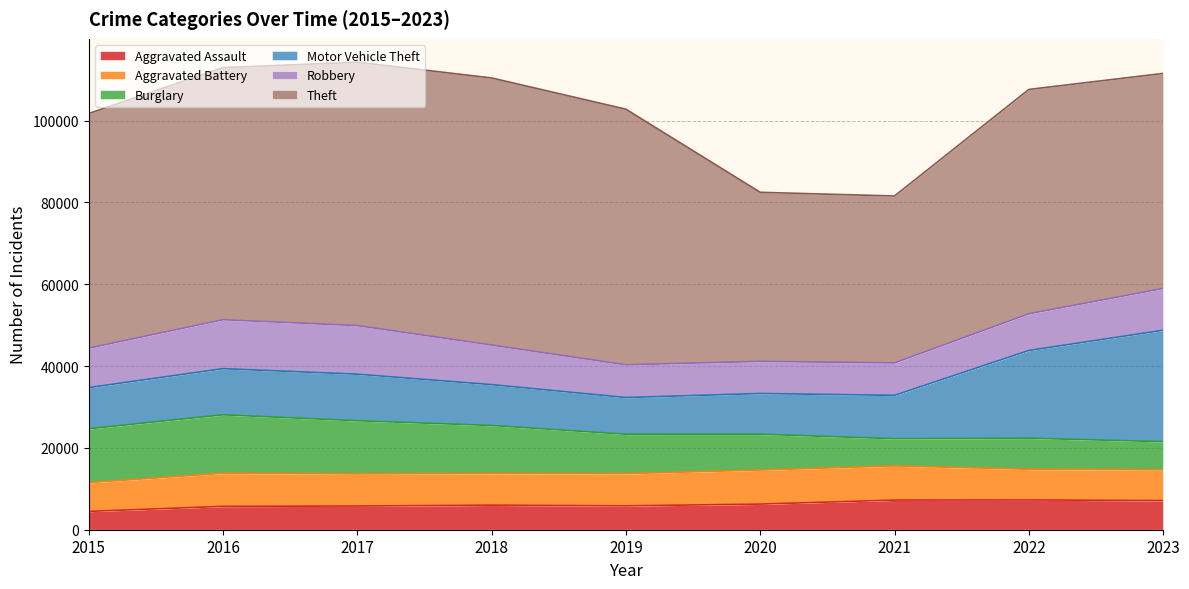

In Robbery, how many points are lower than both neighbors (excluding endpoints)?

1